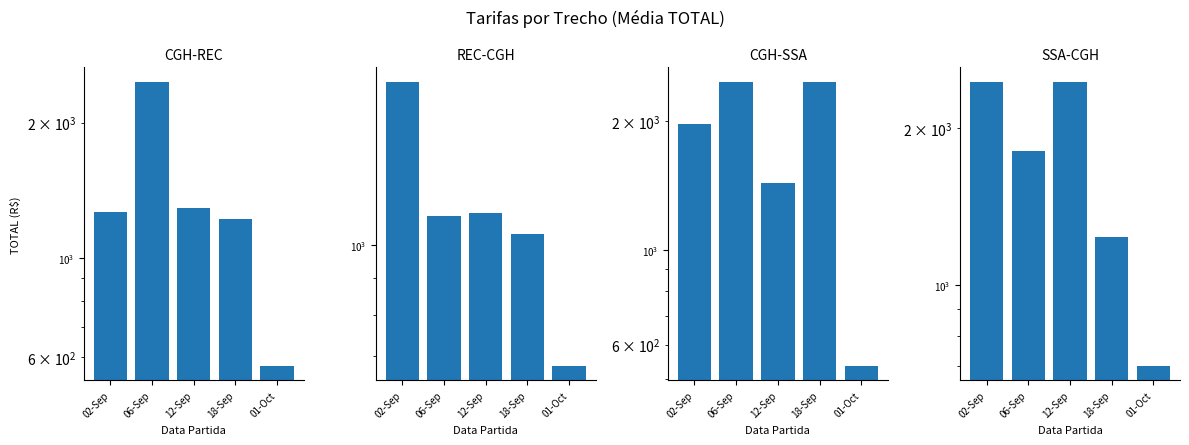

At which label does CGH-SSA first exceed 1968?

02-Sep